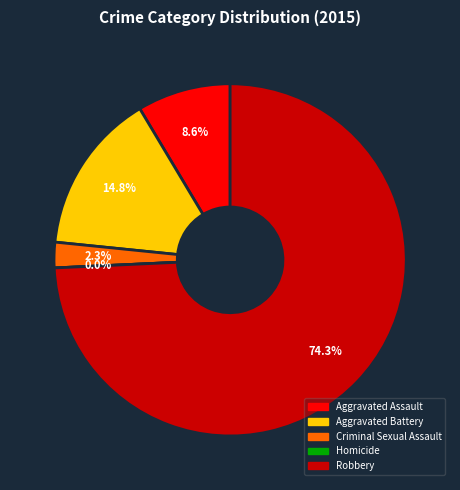

To the nearest percent, what is the combined percentage of Aggravated Battery and Robbery?

89%